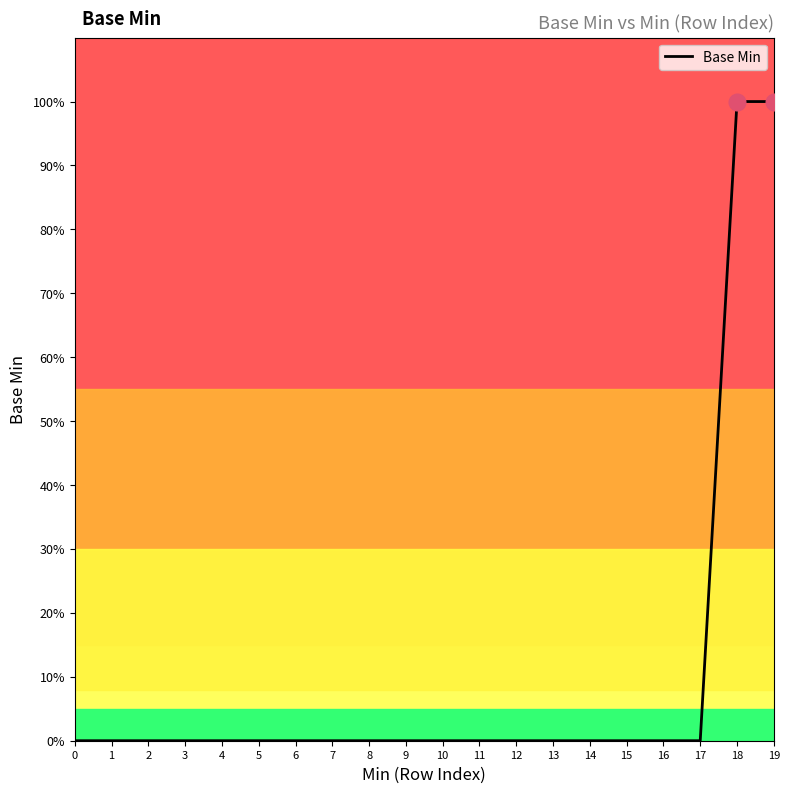

Does the chart display data point markers on the line(s)?

No